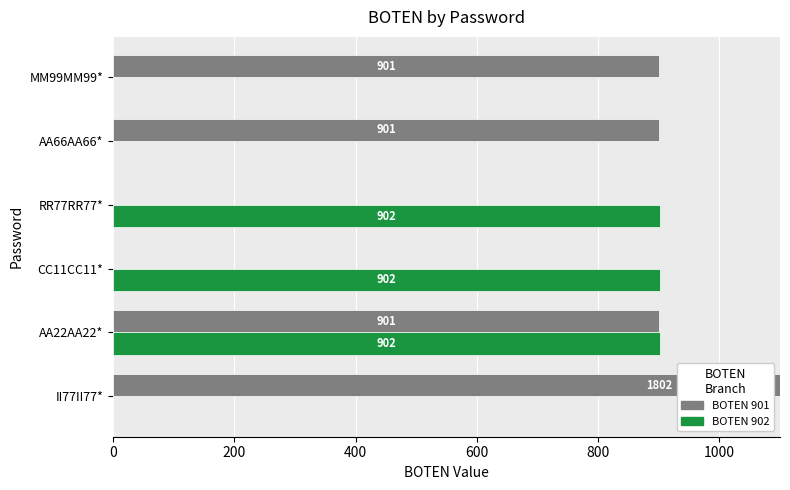

Rank the series by their maximum value, from lowest to highest.

BOTEN 902, BOTEN 901